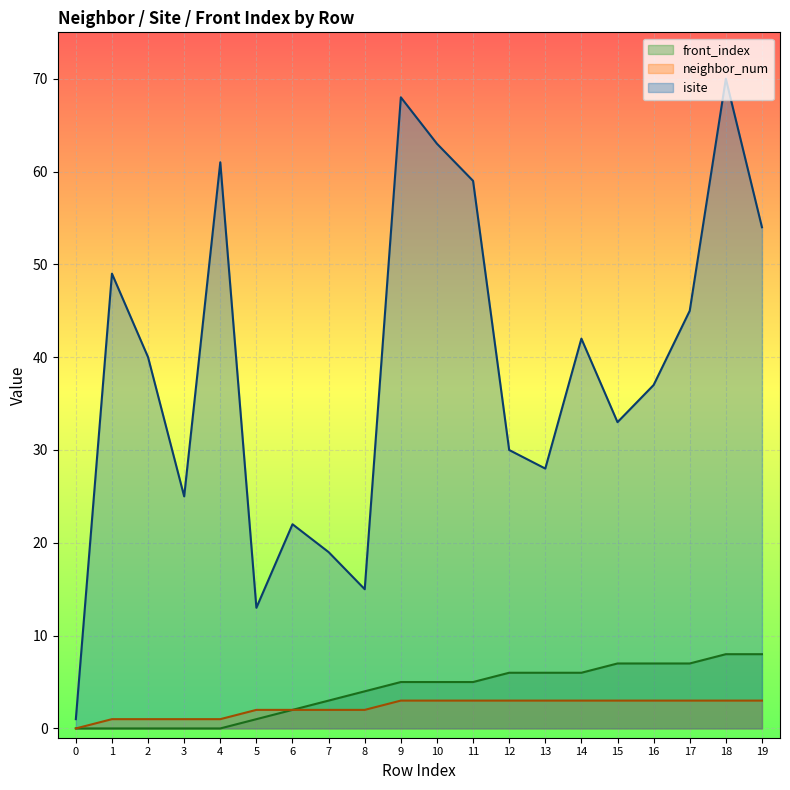

True or false: neighbor_num and isite cross at least once.

False